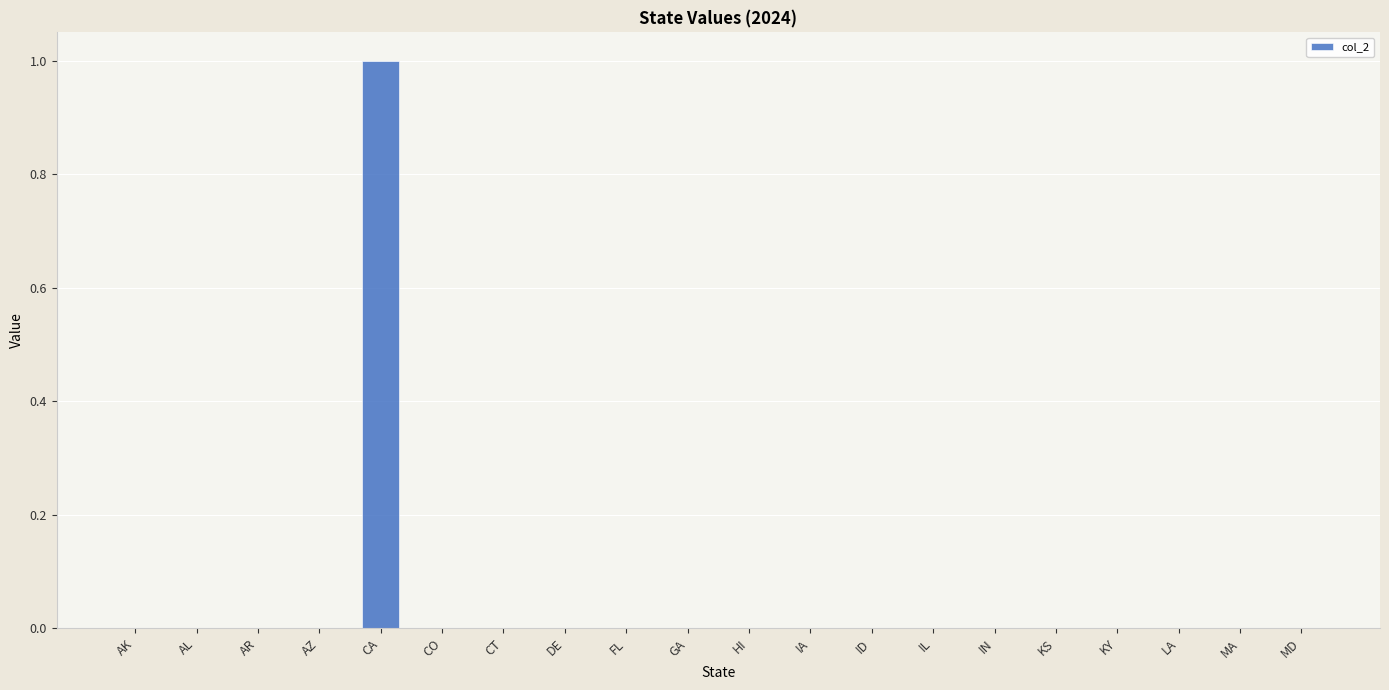

Are the bars horizontal?

No